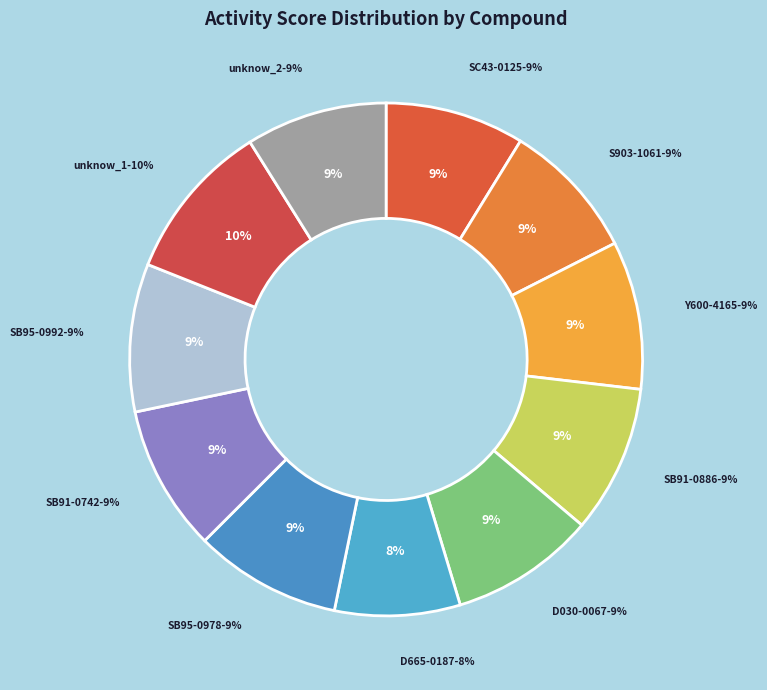

Is there any slice that represents more than half of the pie?

No